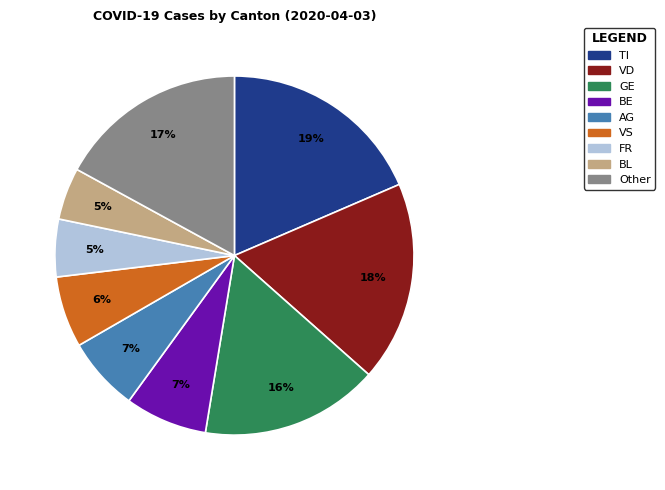

To the nearest percent, what is the average slice percentage?

11%